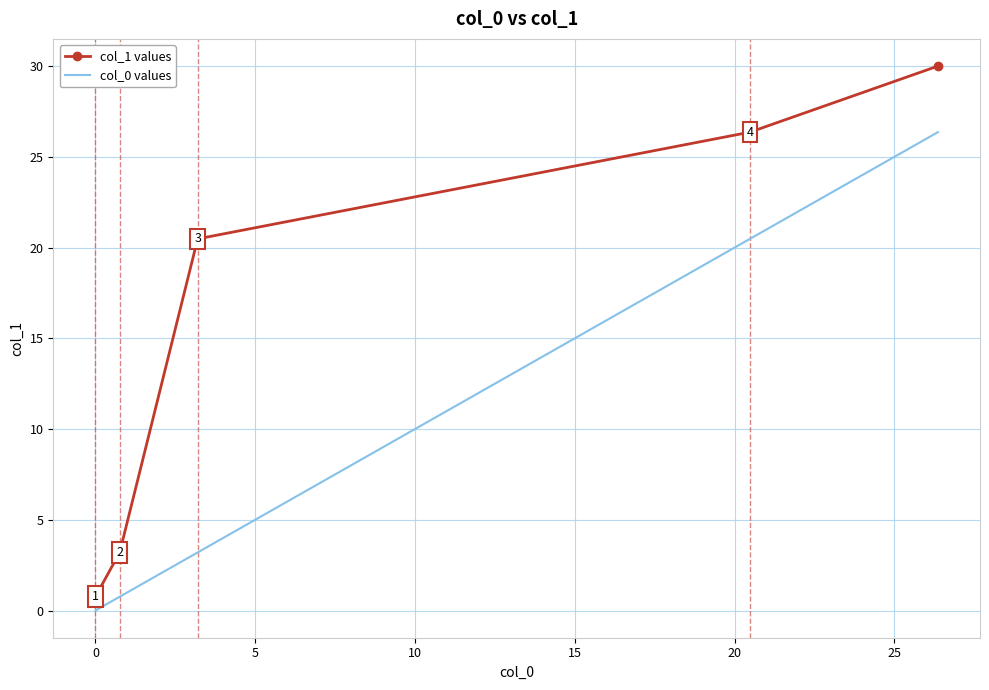

Count the number of data series in this chart.

2